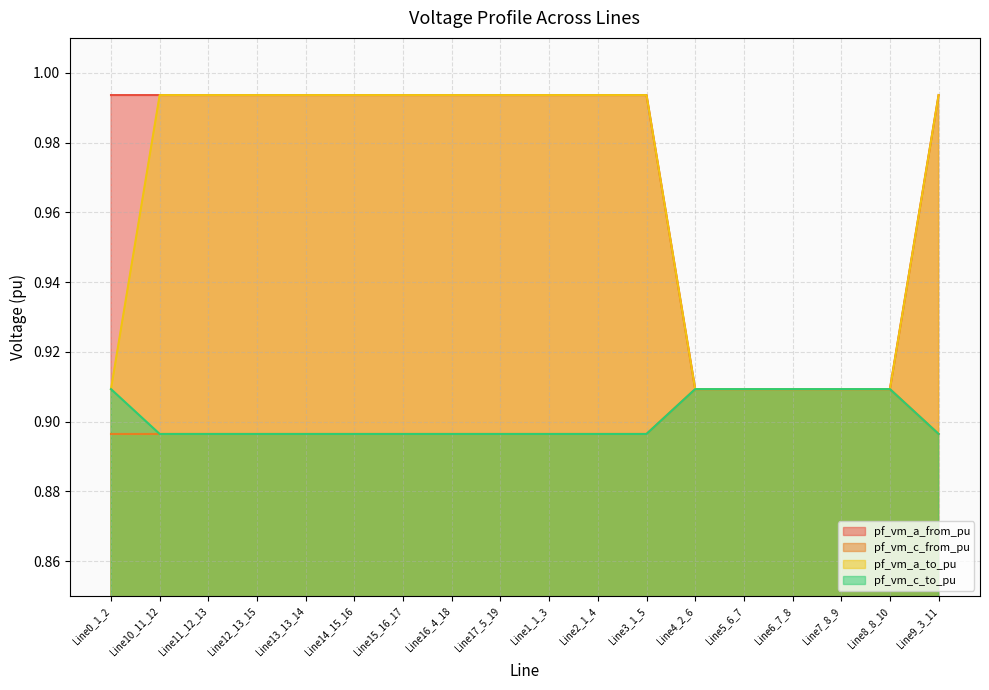

How many interior local valleys does the pf_vm_a_to_pu series have?

3